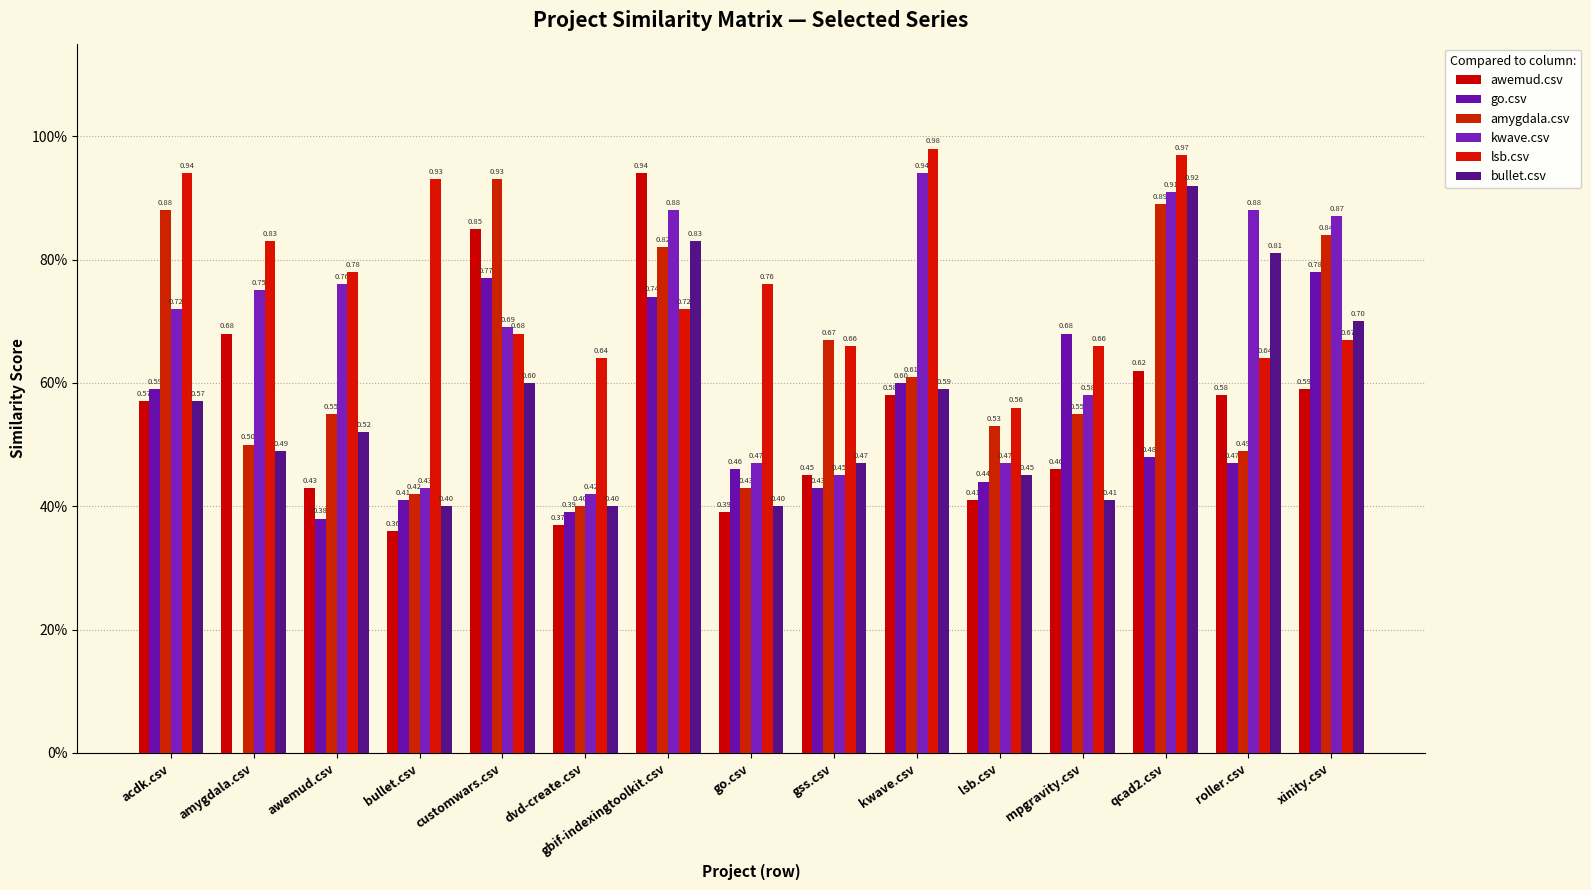

The value of bullet.csv at awemud.csv is 0.5. True or false?

True